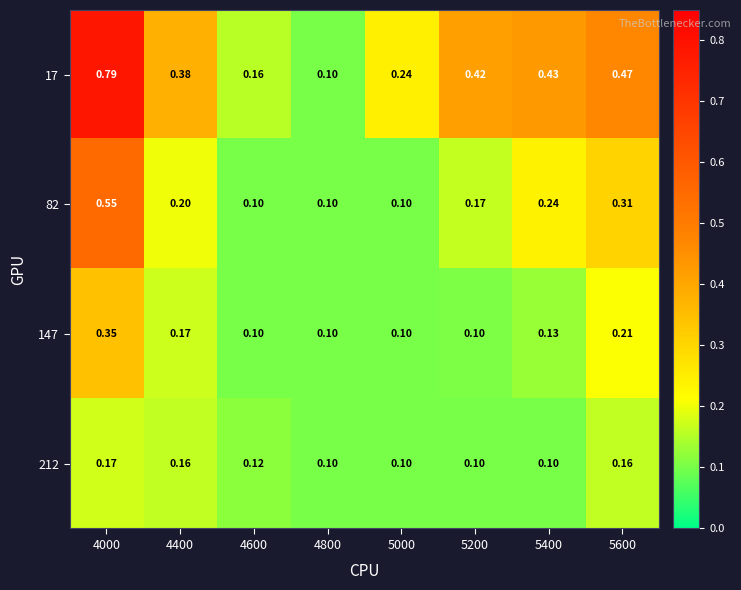

At how many categories does at least one series exceed 0?

8